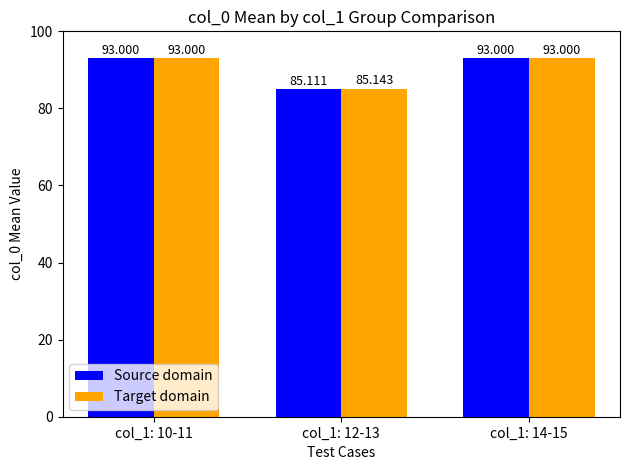

Which series has the largest total across all categories?

Target domain